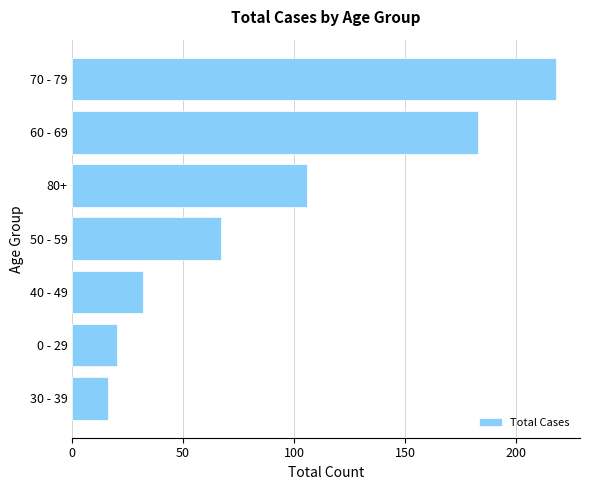

What is the sum of all values?

642